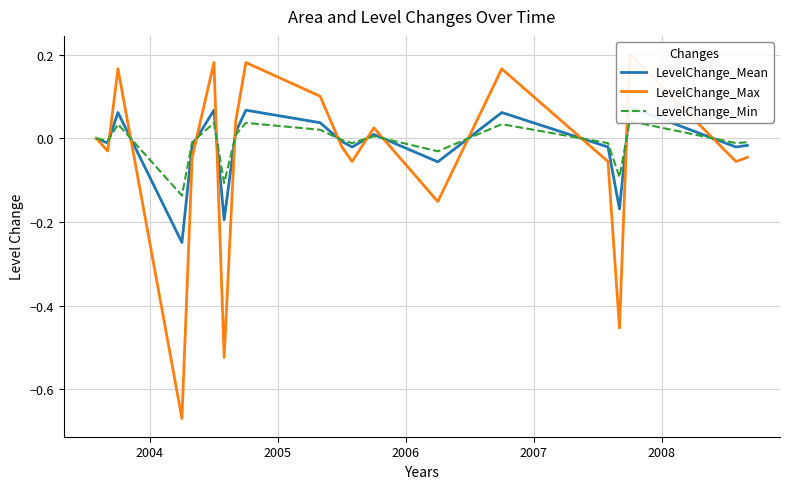

True or false: LevelChange_Mean and LevelChange_Max intersect in this chart.

True